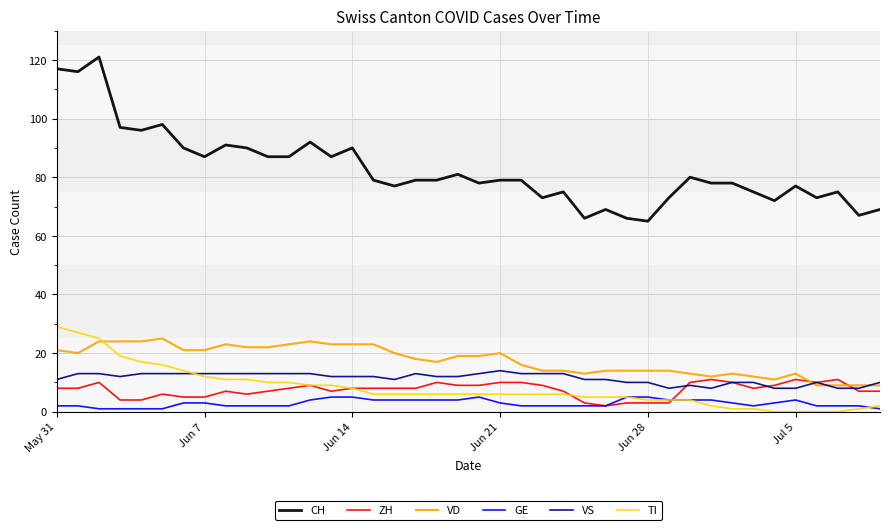

True or false: TI and VS cross at least once.

True